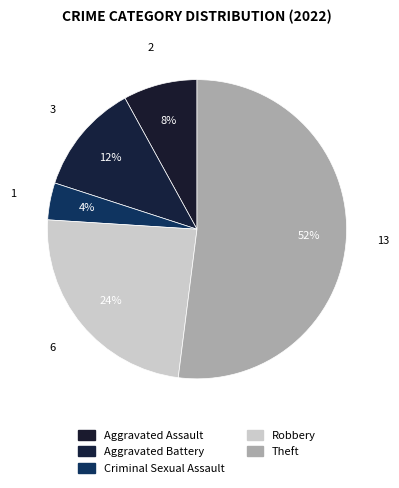

To the nearest percent, what is the average slice percentage?

20%